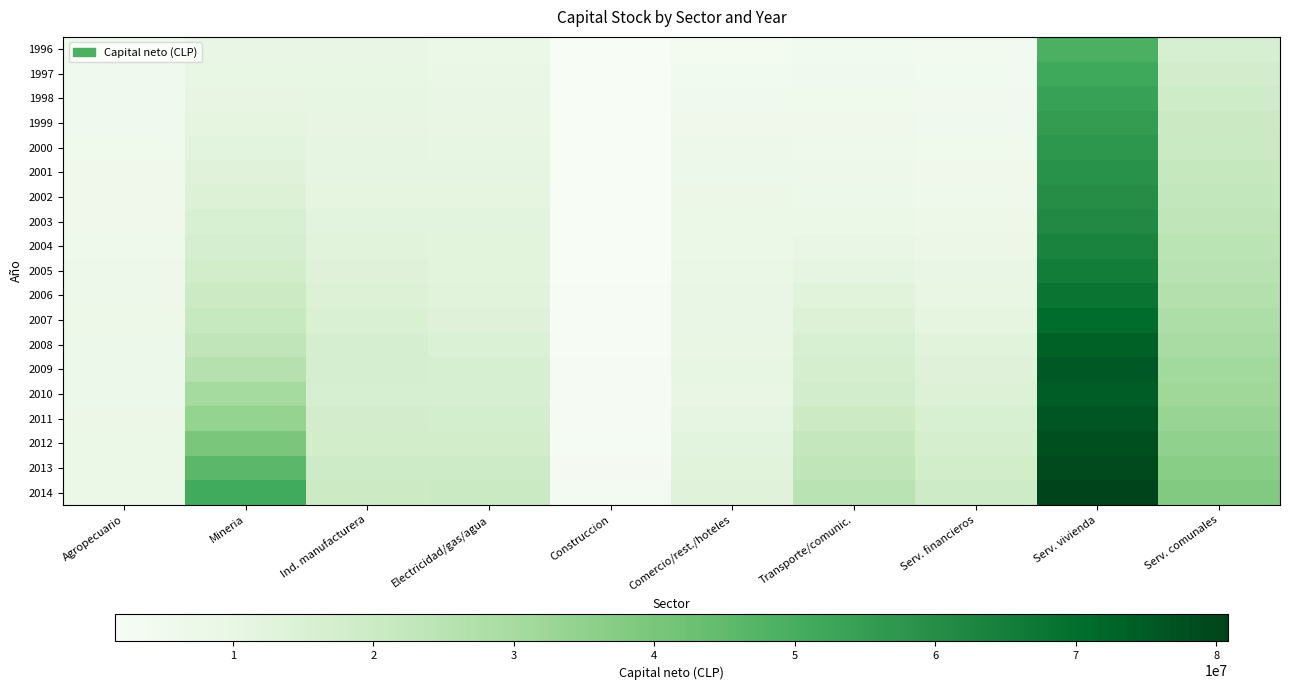

What is the spread (max minus min) of values at Electricidad/gas/agua?

12033225